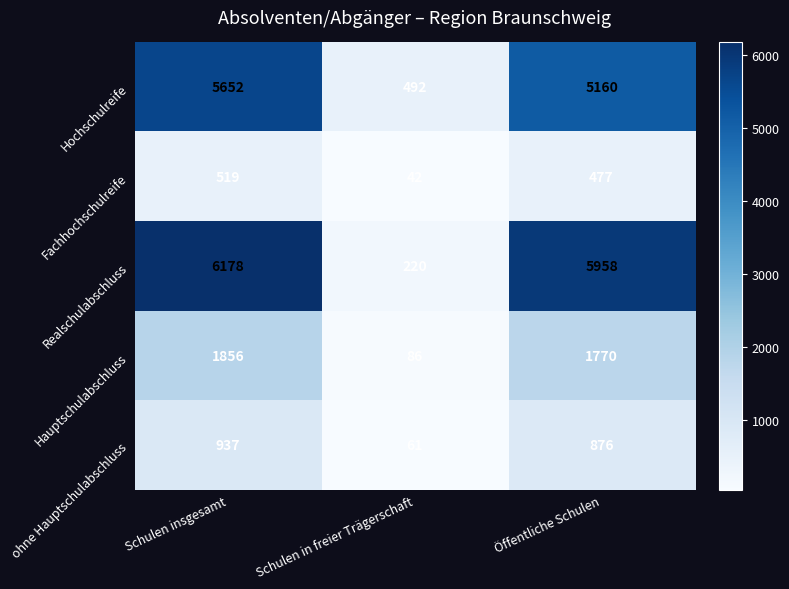

List the series in order of their peak value, highest first.

Realschulabschluss, Hochschulreife, Hauptschulabschluss, ohne Hauptschulabschluss, Fachhochschulreife